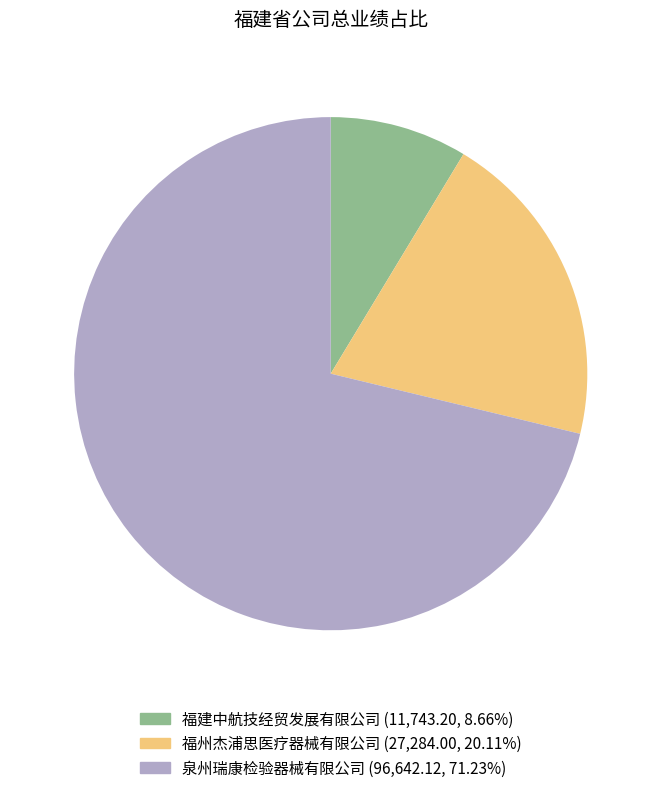

Which category has the smallest portion of the pie?

福建中航技经贸发展有限公司